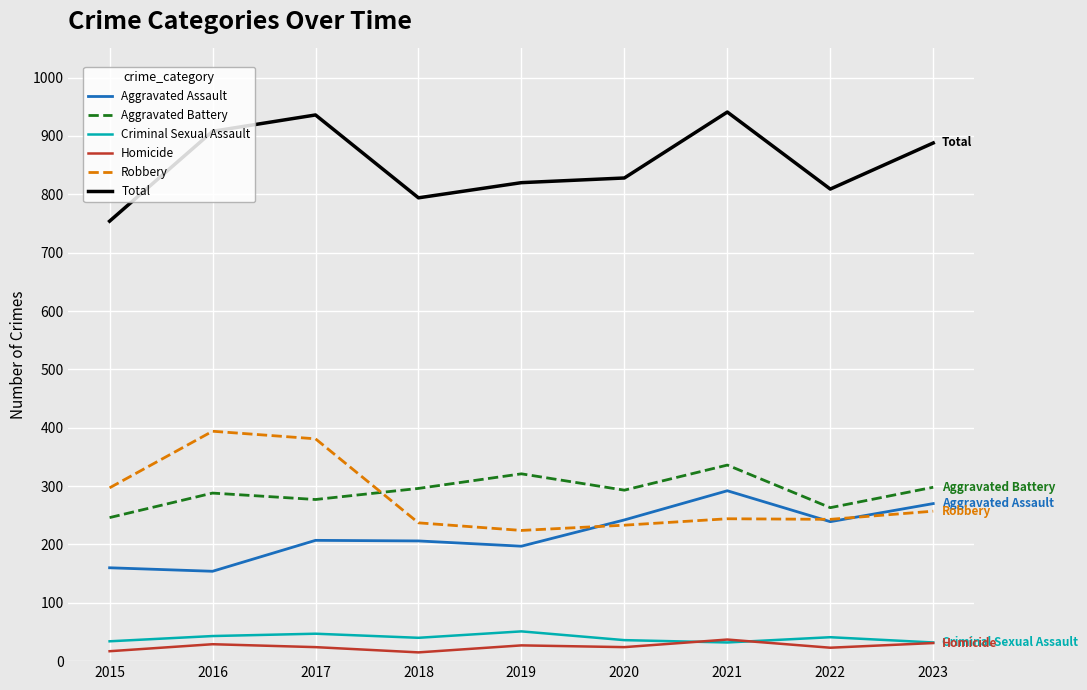

The Aggravated Battery series shows 421 at 2015. True or false?

False